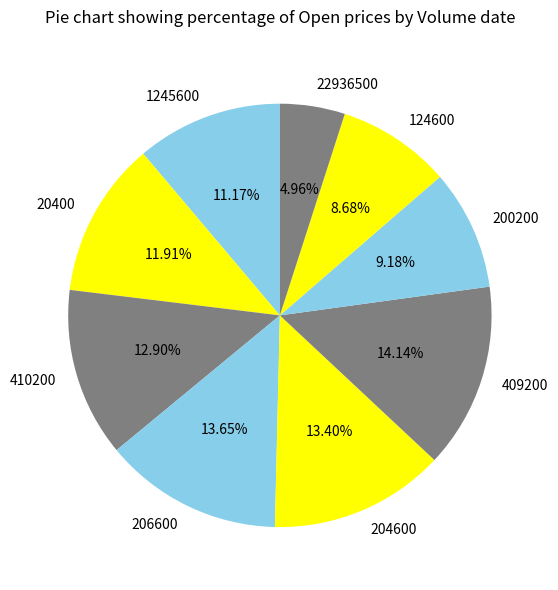

What percentage is the 20400 slice, to the nearest percent?

12%